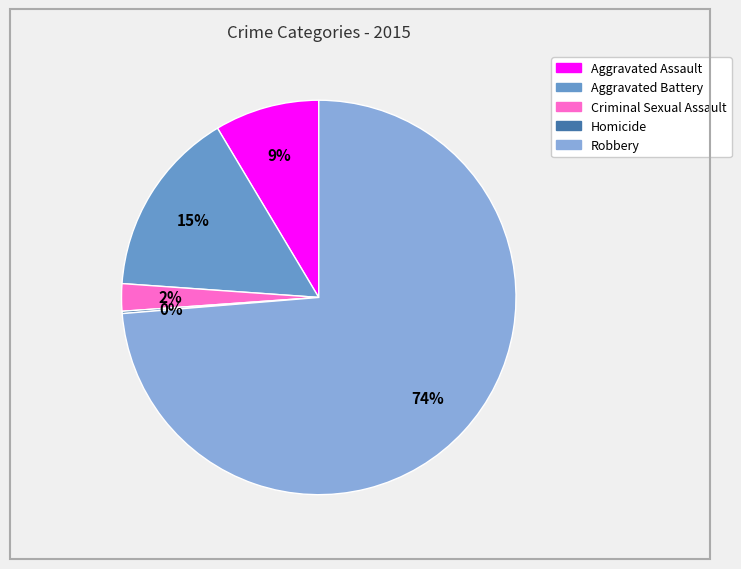

Is Aggravated Battery the majority of the pie?

No